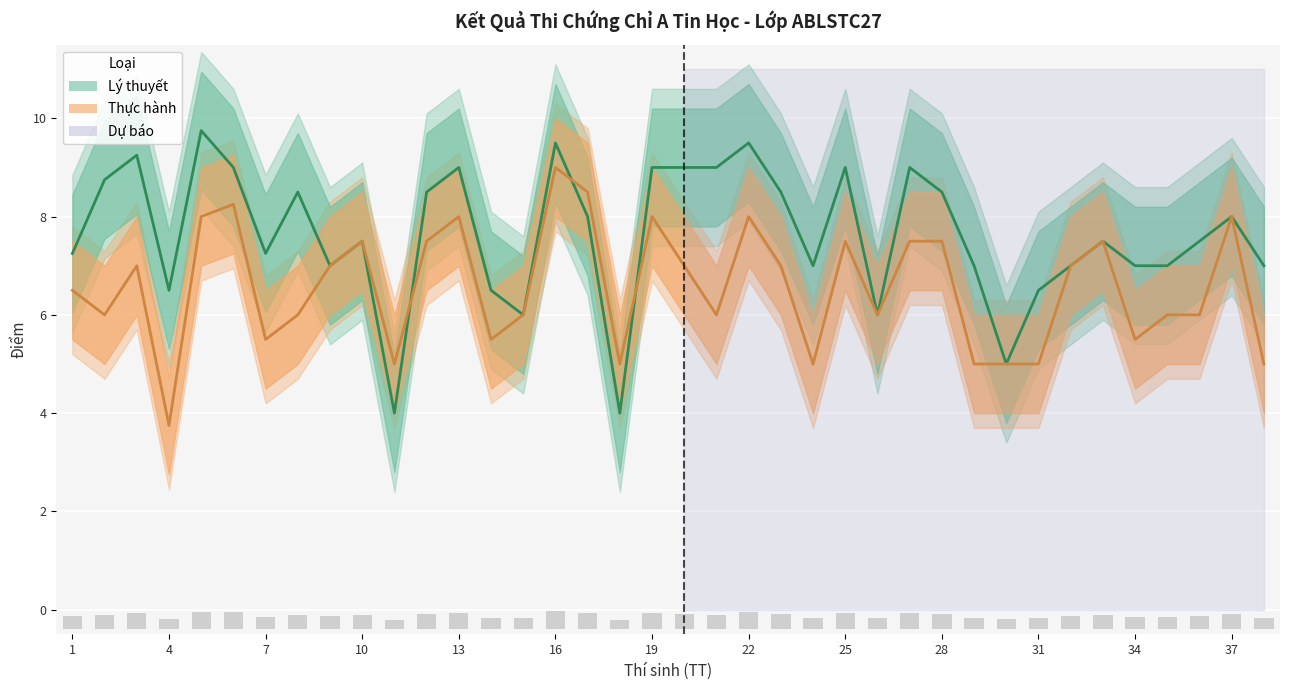

Which series has the largest total across all categories?

Lý thuyết